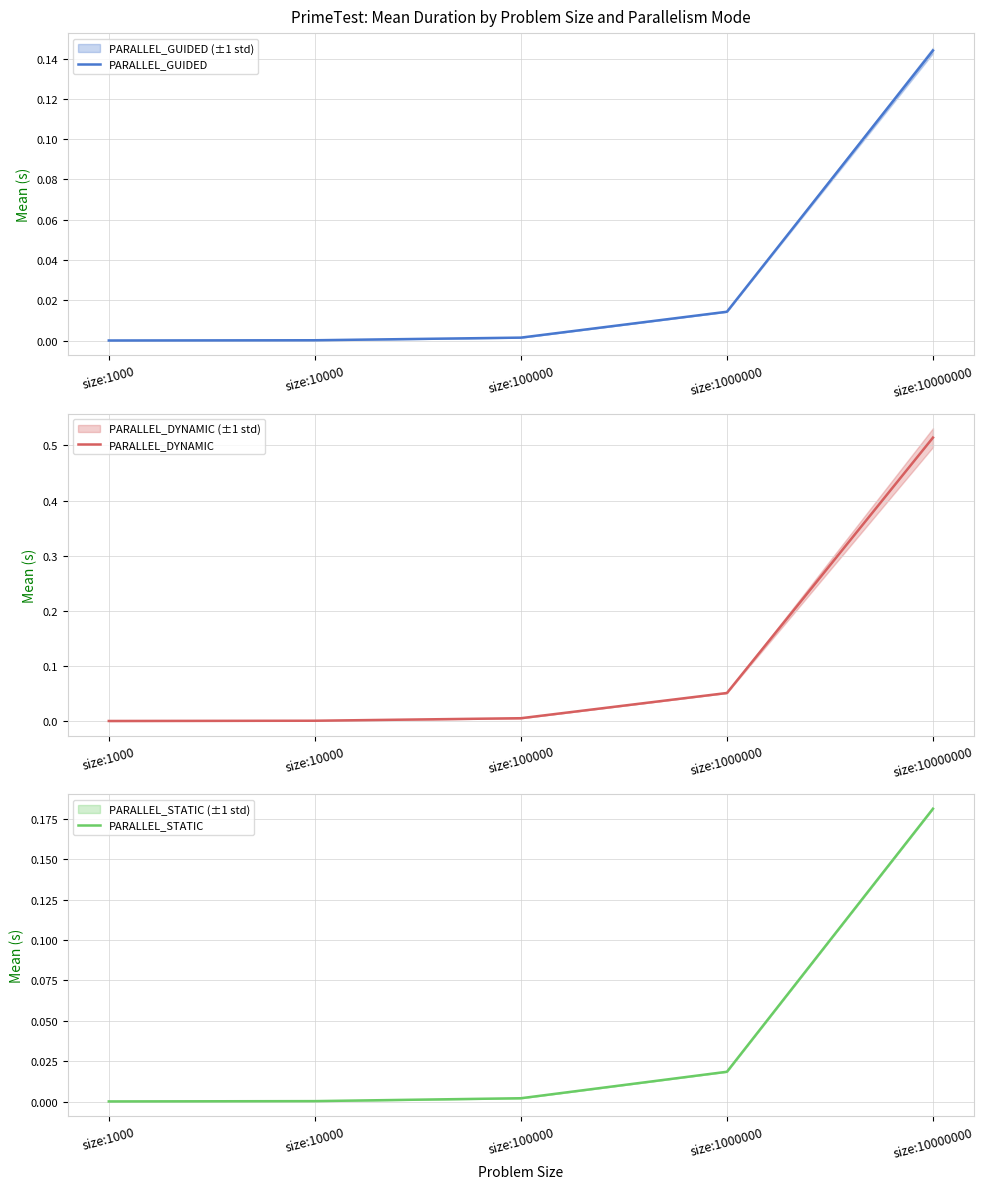

How many lines are shown in the chart?

3